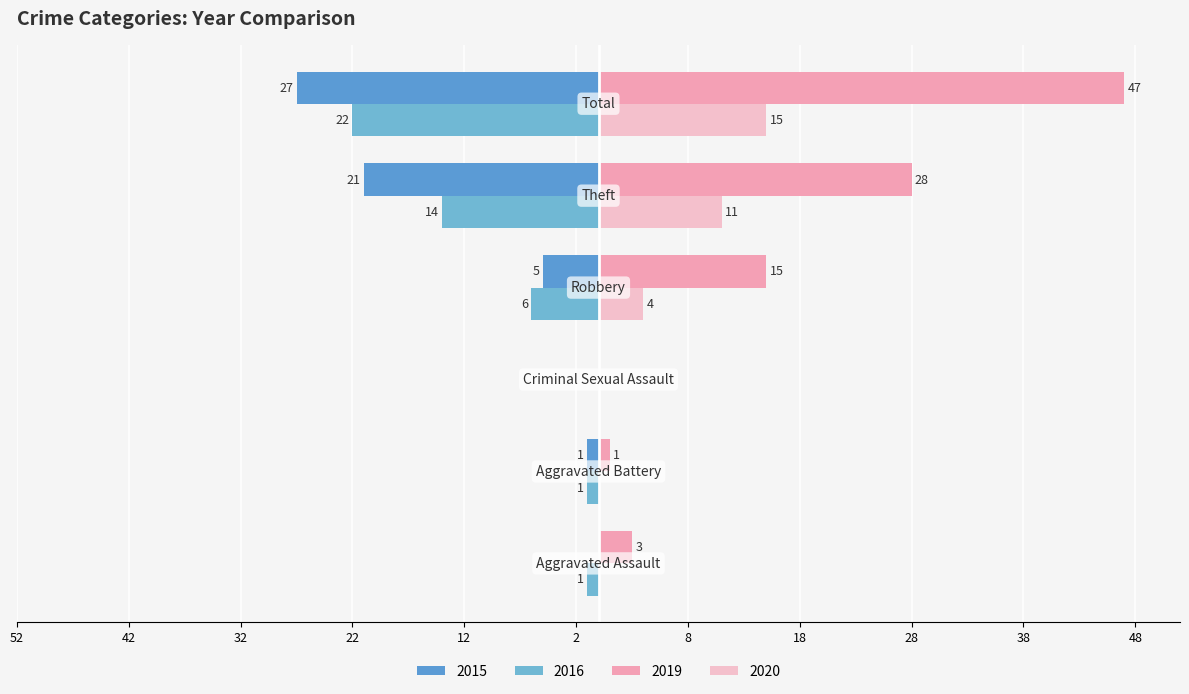

What is the sum of all 2015 values?

-54